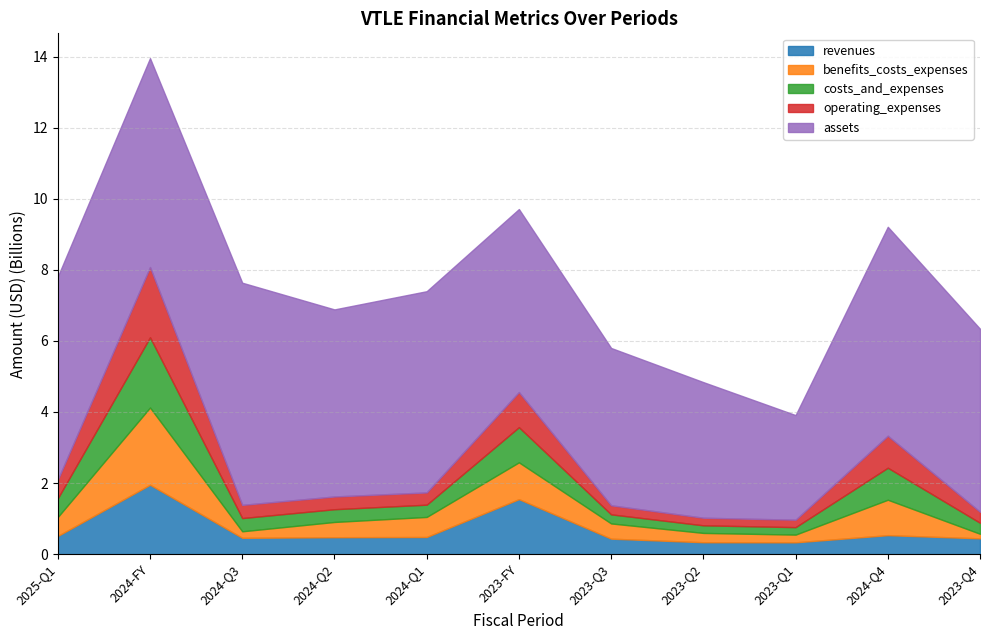

Rank the series by their maximum value, from highest to lowest.

assets, benefits_costs_expenses, costs_and_expenses, operating_expenses, revenues